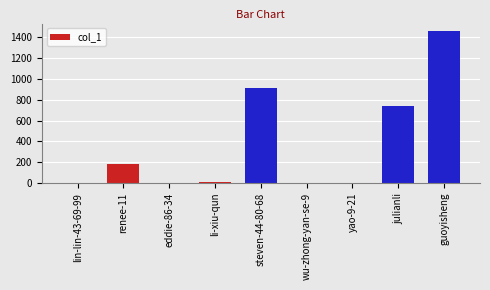

What is the ratio of the value at steven-44-80-68 to the value at wu-zhong-yan-se-9?

458.0